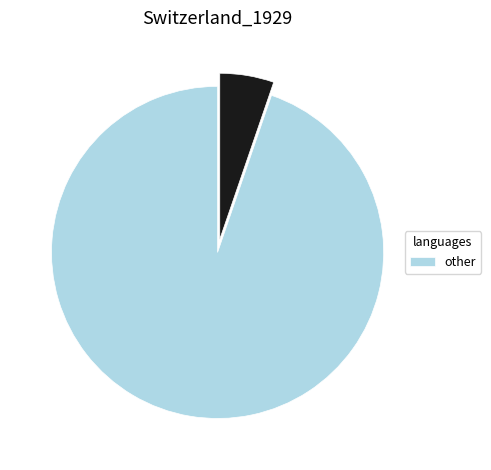

Is there any slice that represents more than half of the pie?

Yes